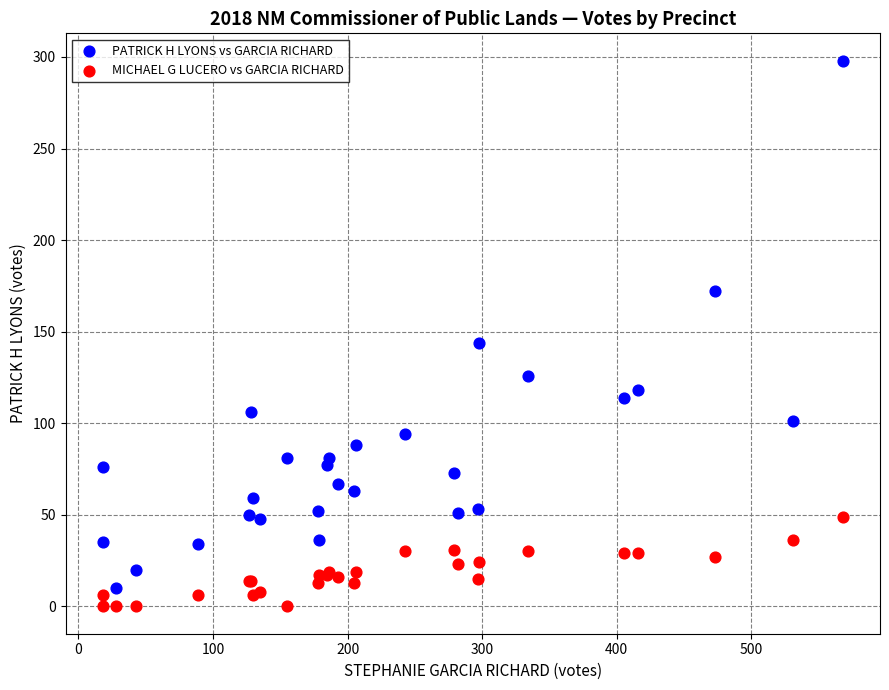

What are all the series names shown in the legend?

PATRICK H LYONS vs GARCIA RICHARD, MICHAEL G LUCERO vs GARCIA RICHARD